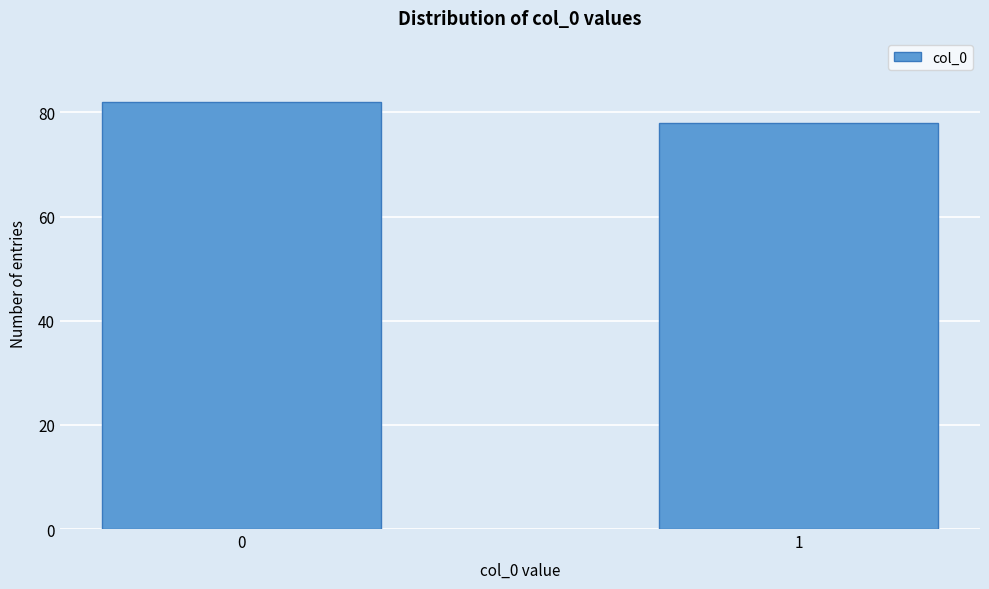

Reading left to right, extract all data points from this chart.

82	78